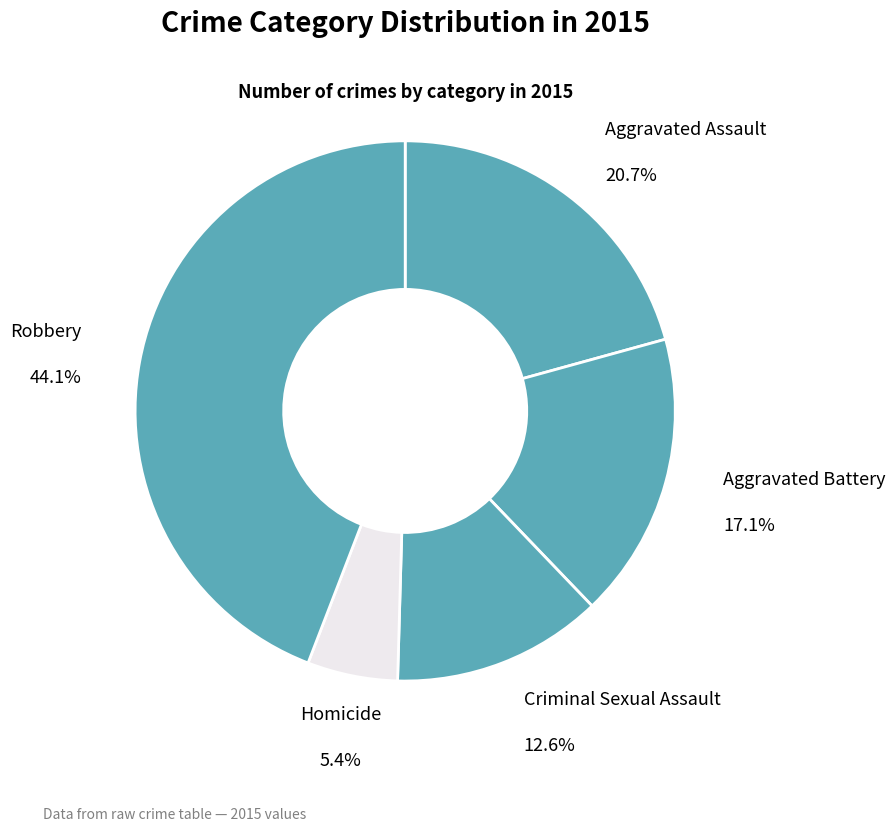

Is there a majority slice in this chart?

No